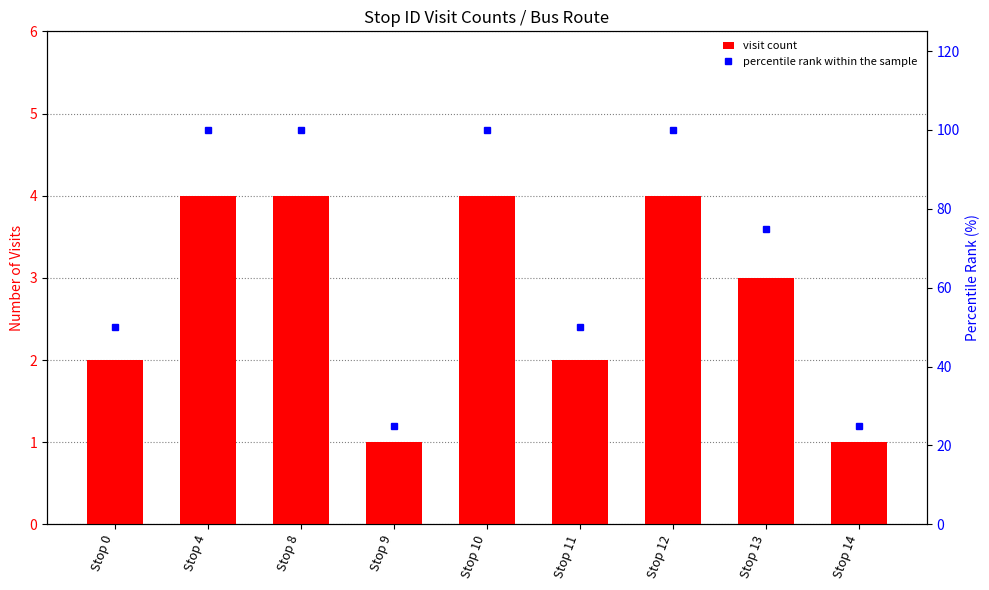

Reading left to right, transcribe all the data shown in this chart.

visit count: 2	4	4	1	4	2	4	3	1
percentile rank within the sample: 50	100	100	25	100	50	100	75	25